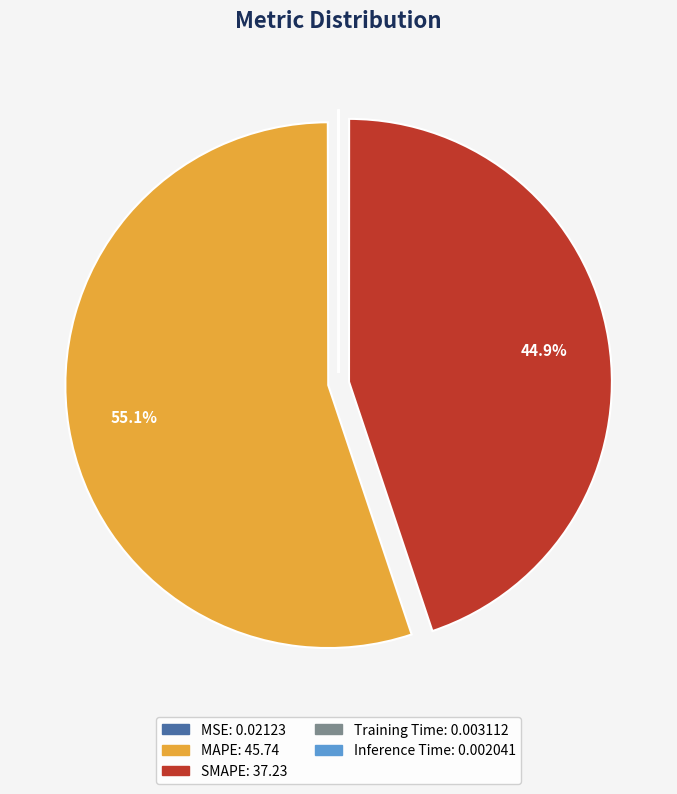

Which has a higher value, MAPE or SMAPE?

MAPE